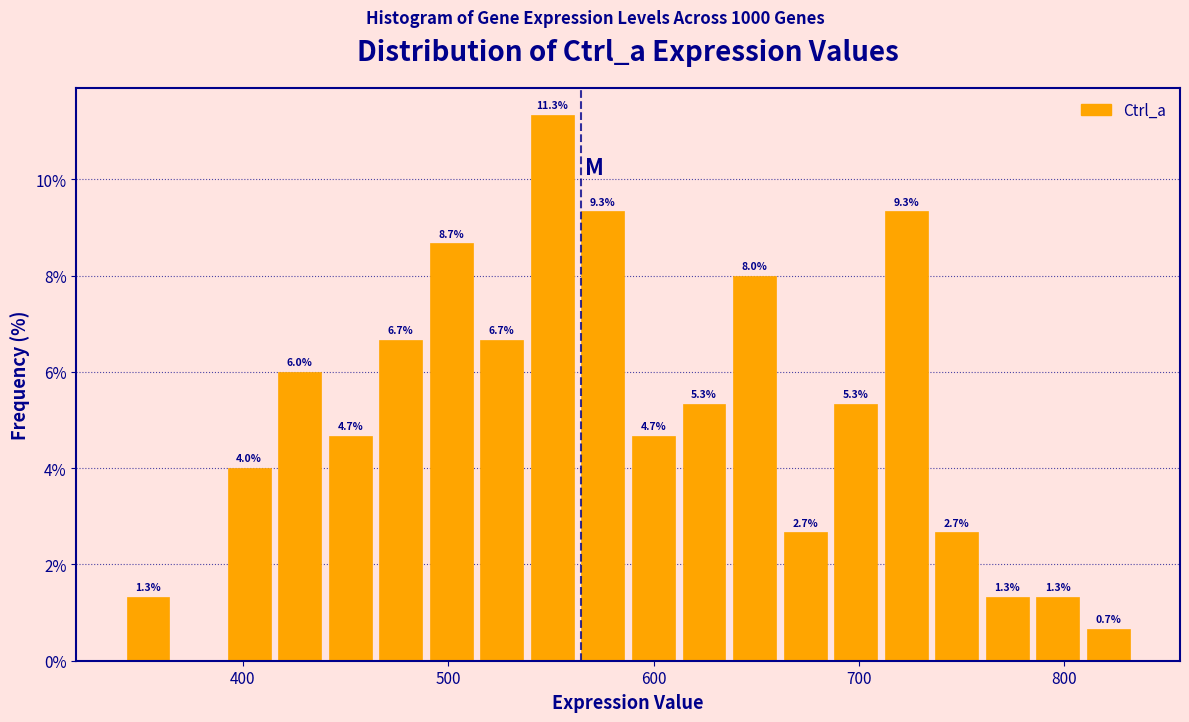

Read against the x-axis, roughly where is the centre of the tallest bar?

550